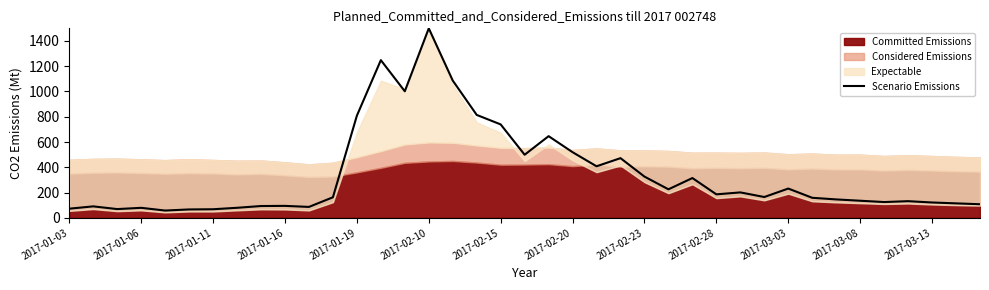

Where is the first local maximum?

2017-01-06